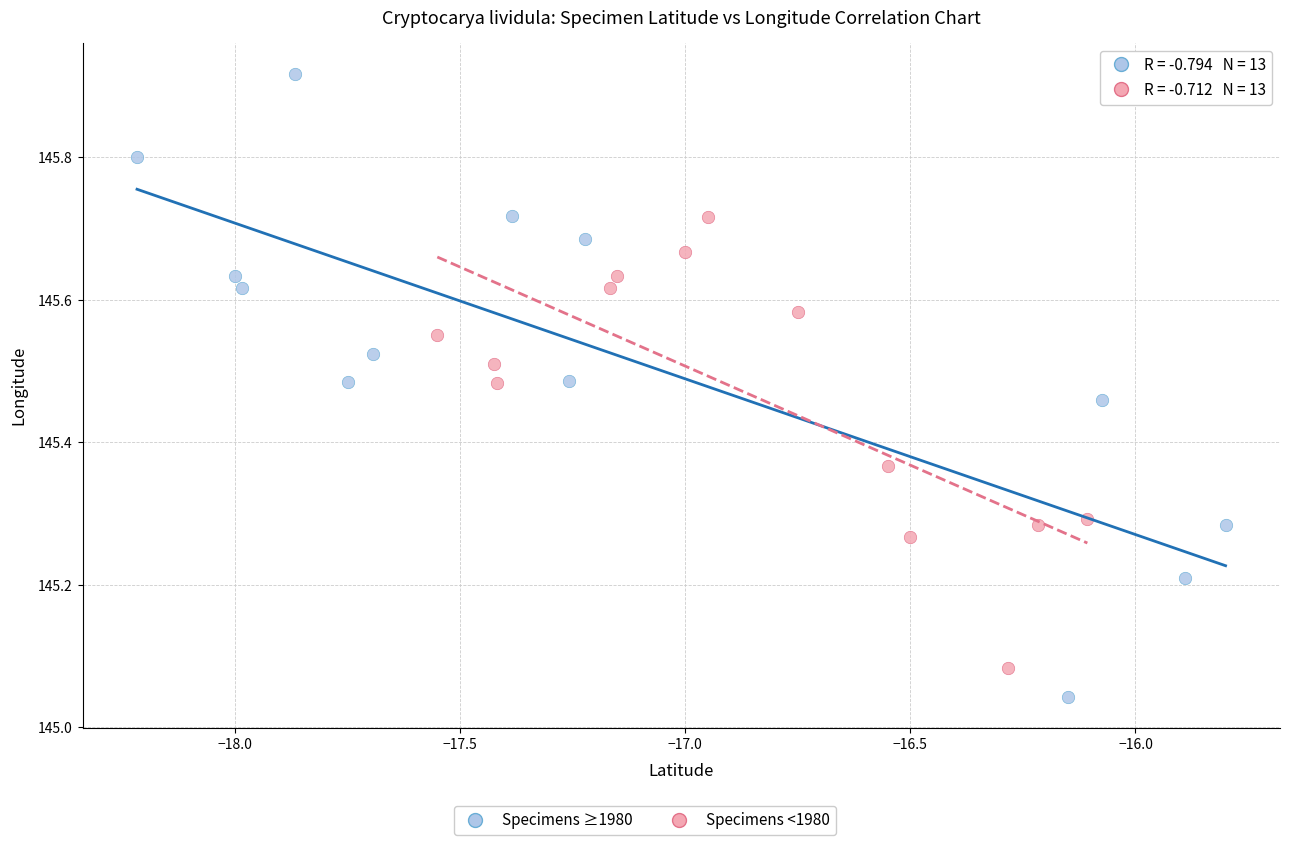

Which series has the widest spread of Y values?

Specimens ≥1980